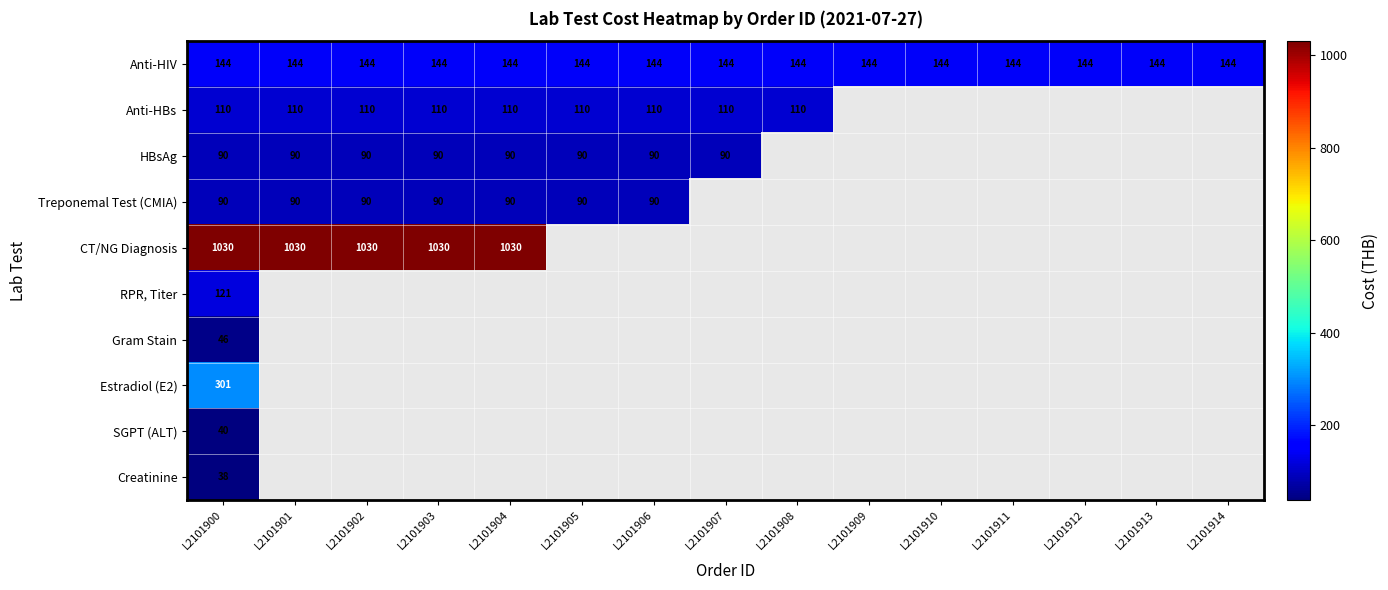

True or false: Anti-HIV has a value of 249 at L2101905.

False